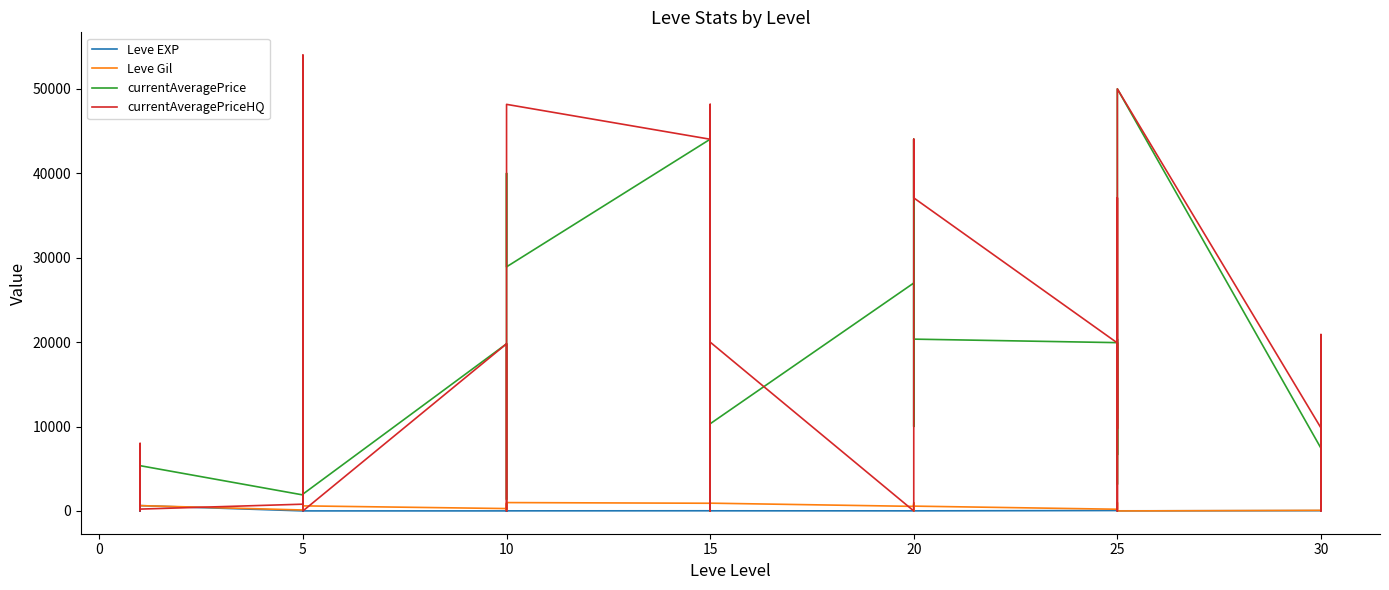

What is the average value of the currentAveragePriceHQ series?

15497